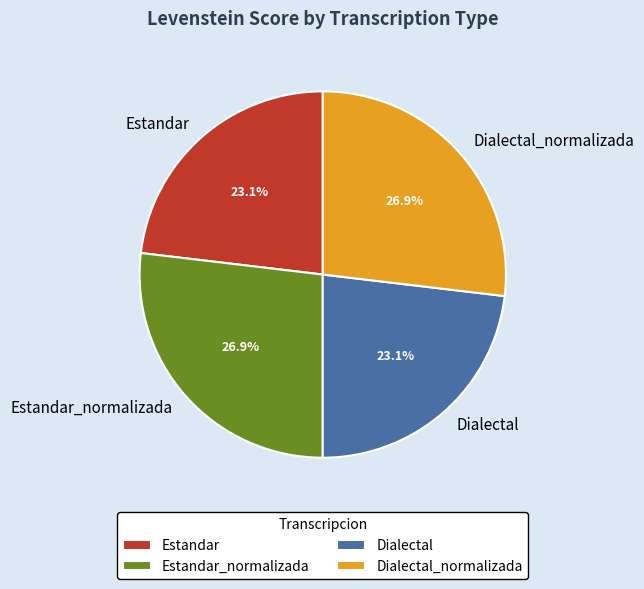

Is the sum of Estandar and Dialectal greater than half?

No